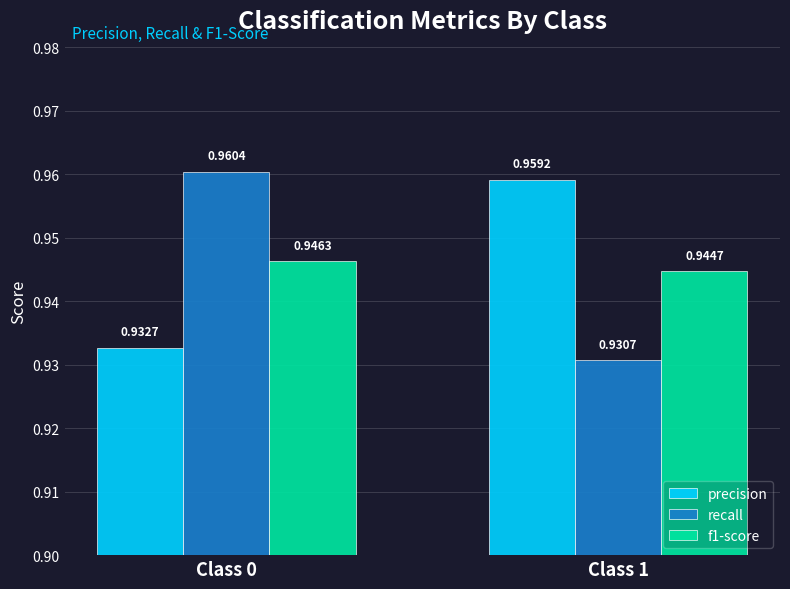

At Class 1, list the series in order from smallest to largest.

recall, f1-score, precision